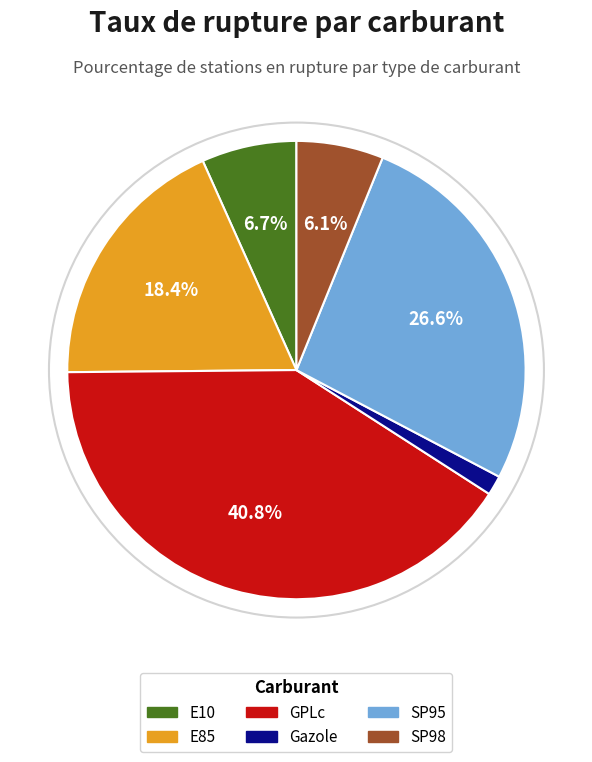

To the nearest percent, what is the average slice percentage?

17%